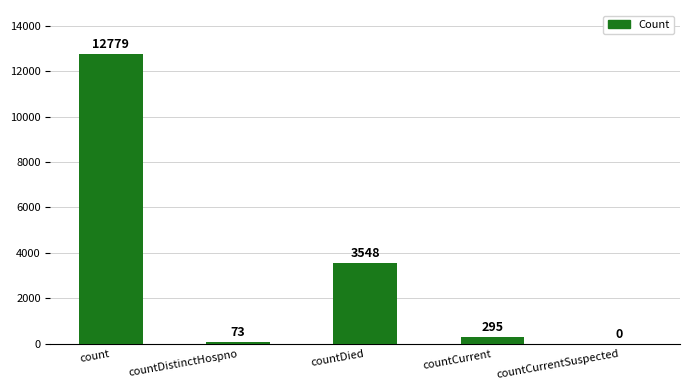

What value does the data have at countDistinctHospno, to the nearest 100?

100